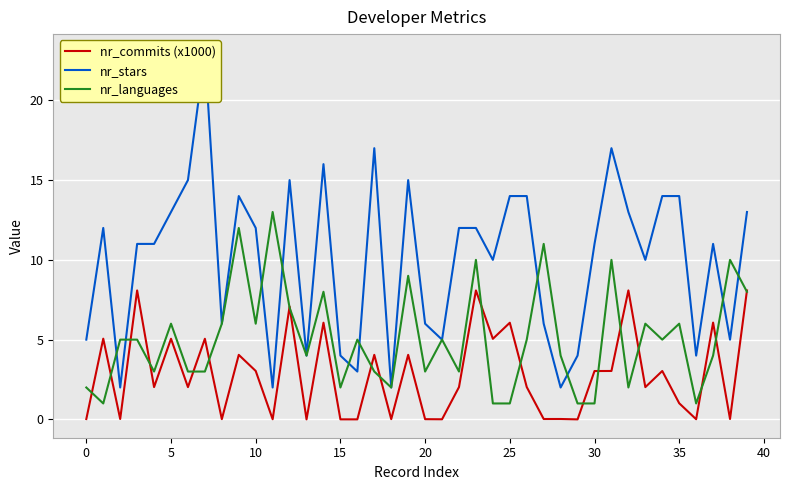

Which has a higher value, −5 or 5?

5